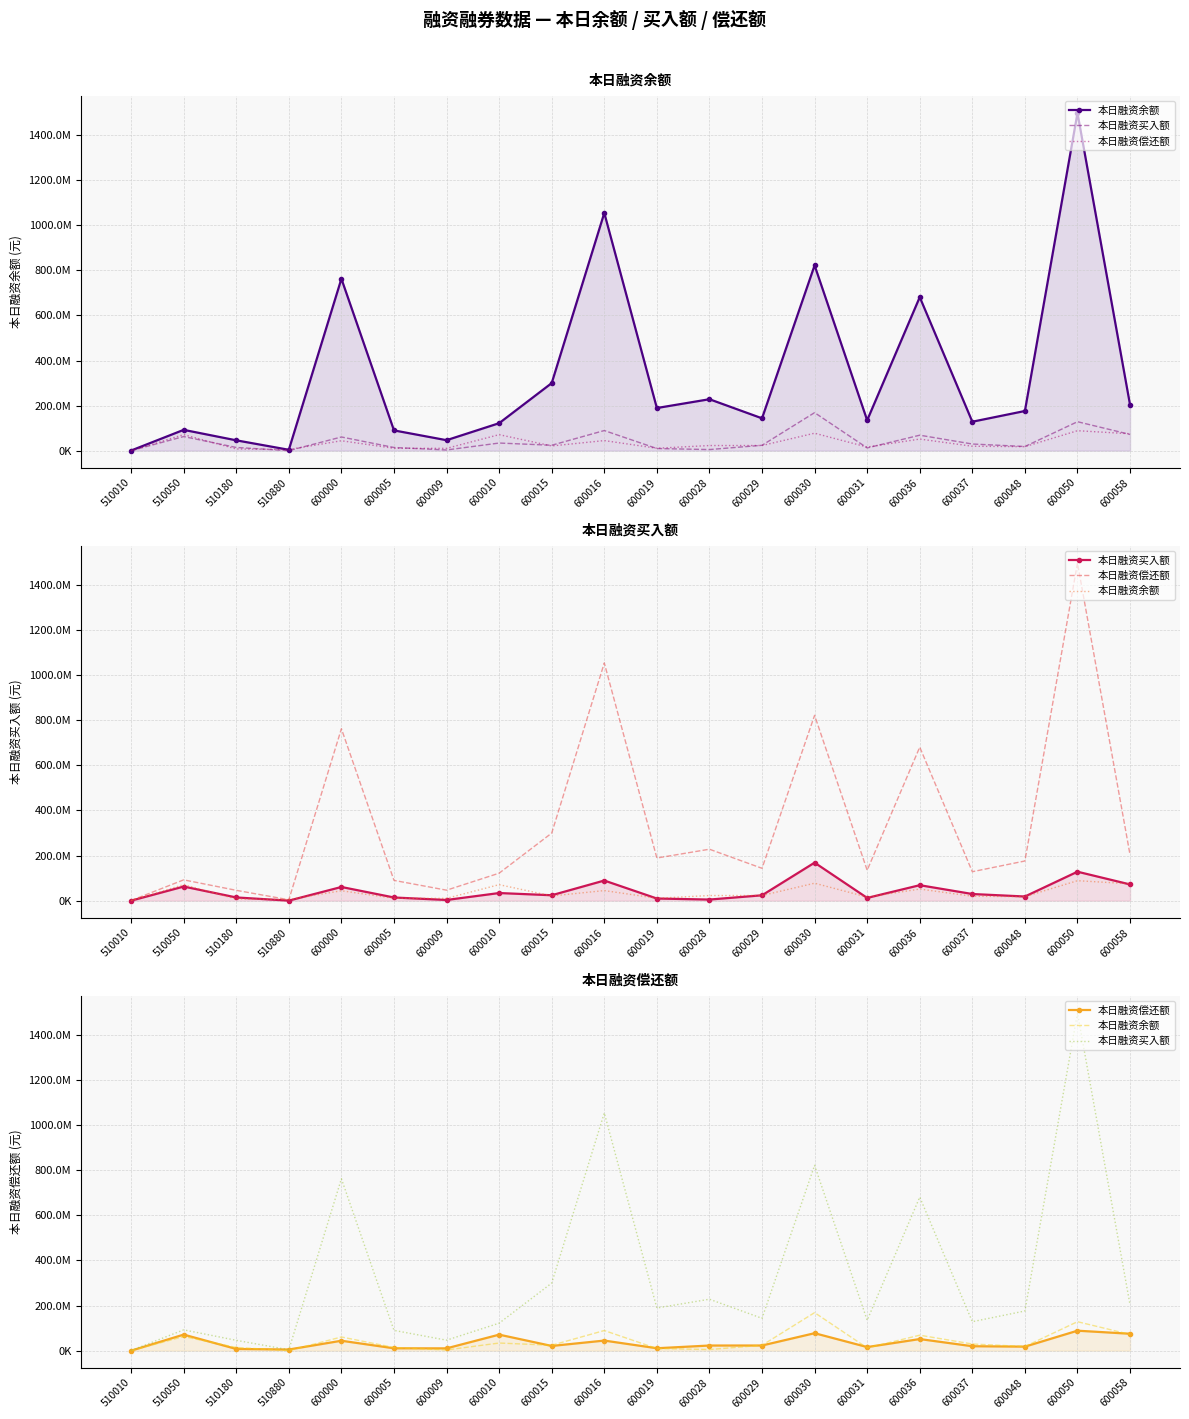

How many values in the 本日融资偿还额 series exceed 22776256?

9